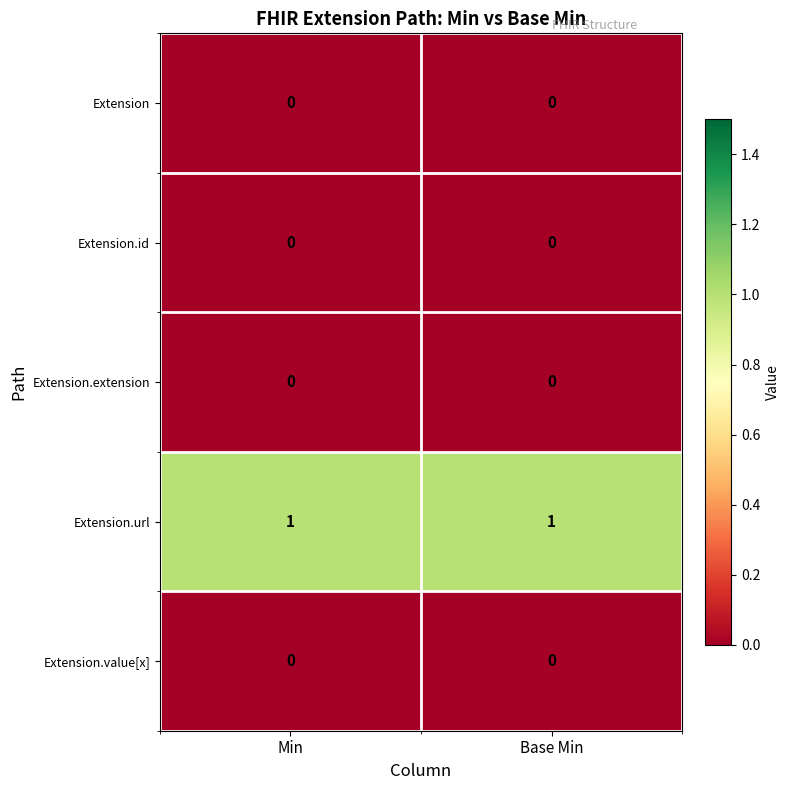

Is it true that Extension.value[x] equals 0 at Min?

True